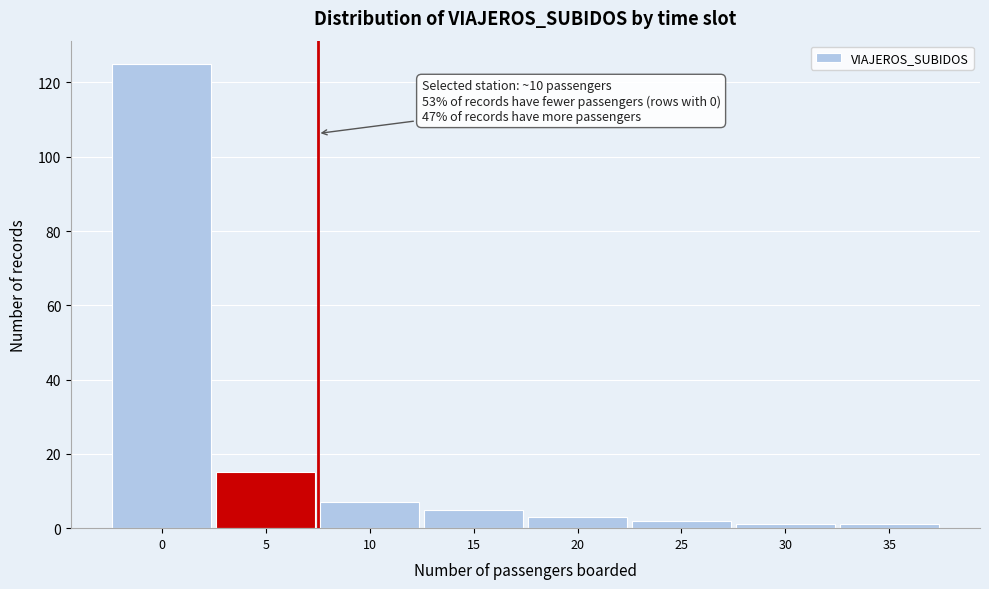

Reading left to right, transcribe all the data shown in this chart.

125	15	7	5	3	2	1	1